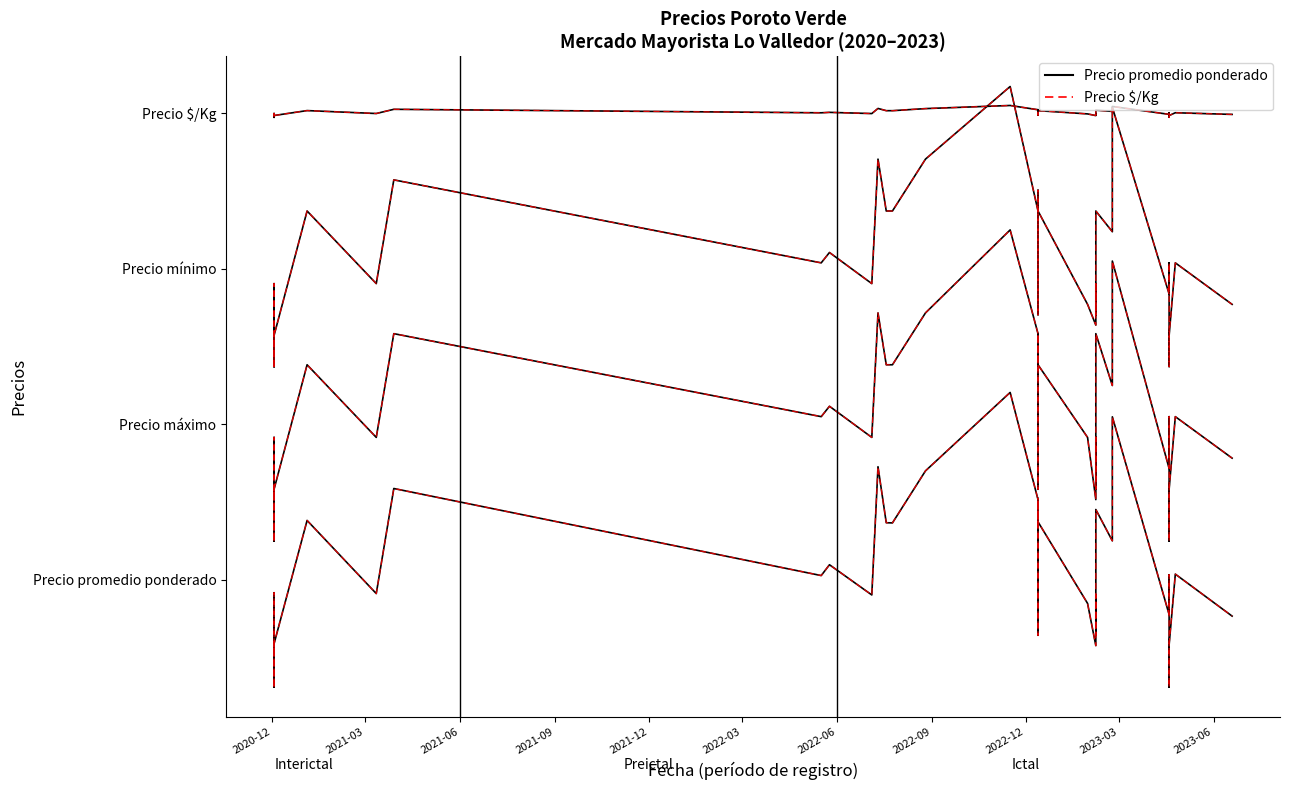

Is it true that Precio promedio (modelo) equals 9093 at 25?

False